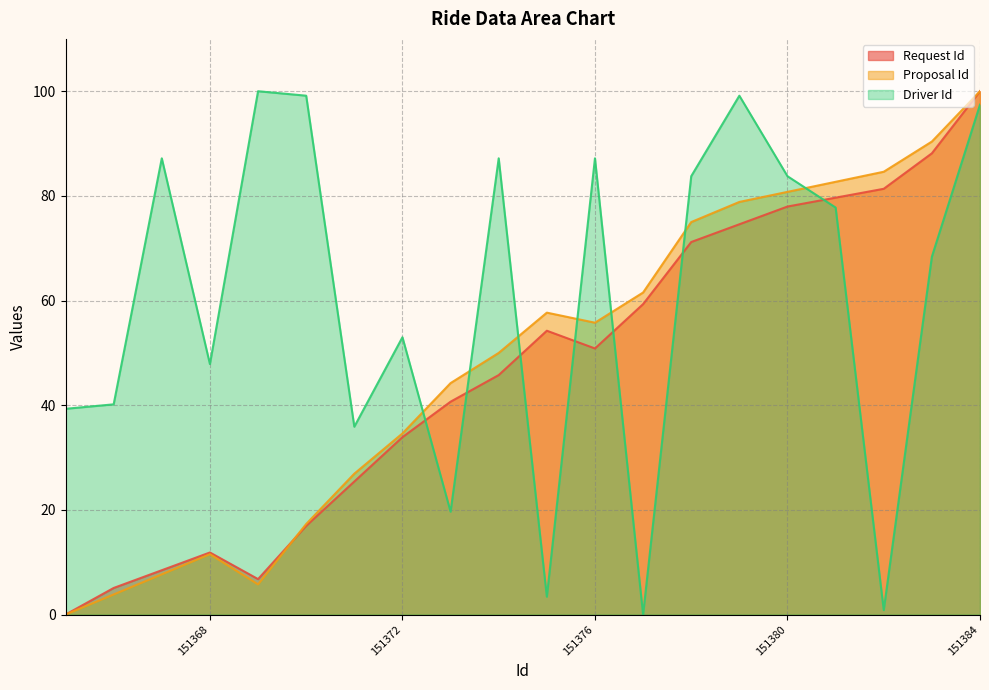

Is it true that Driver Id equals 166.6 at 151379?

False